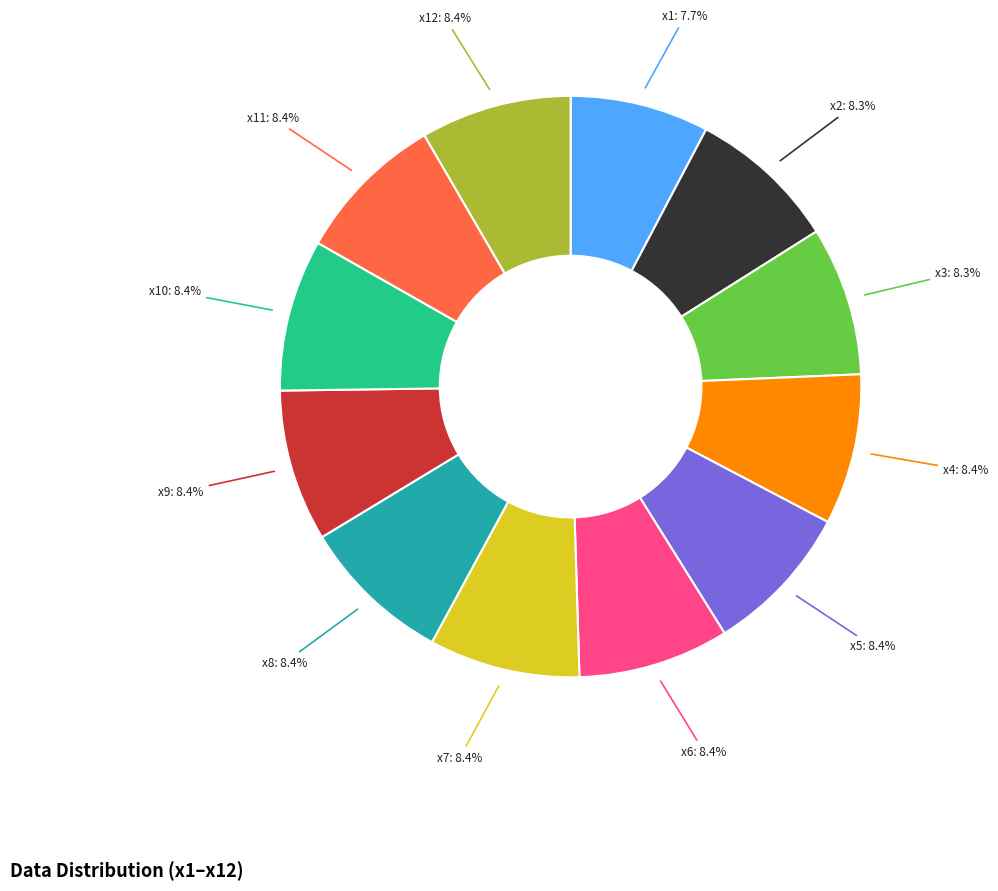

Does any single category account for the majority?

No